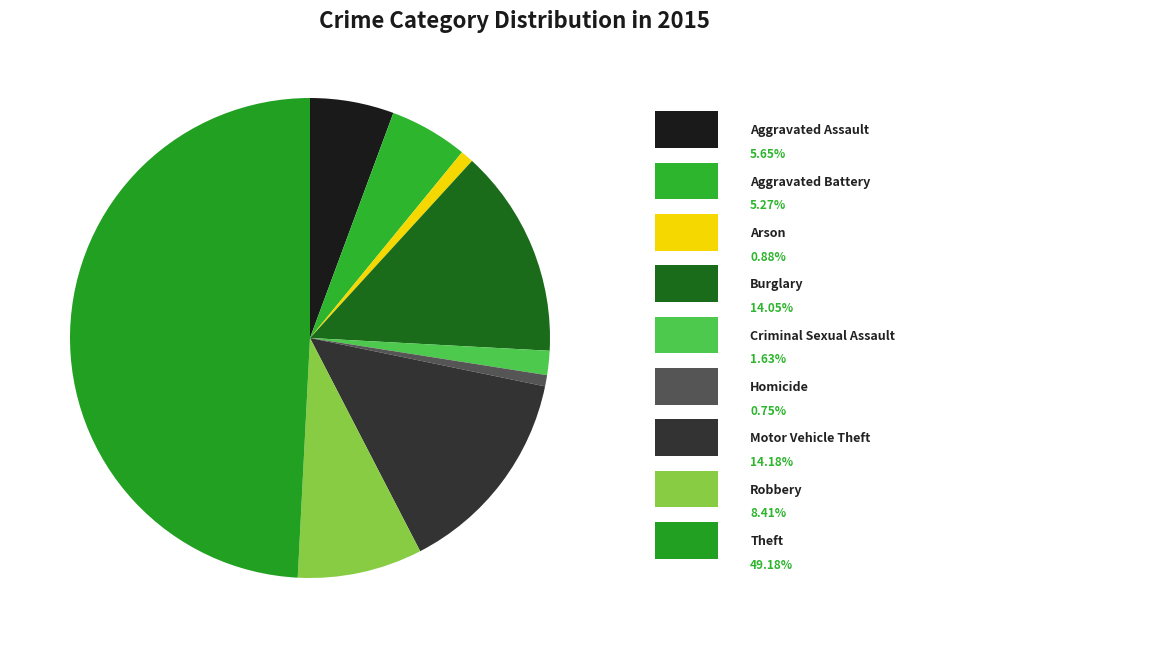

Rank the categories by value from lowest to highest.

Homicide, Arson, Criminal Sexual Assault, Aggravated Battery, Aggravated Assault, Robbery, Burglary, Motor Vehicle Theft, Theft